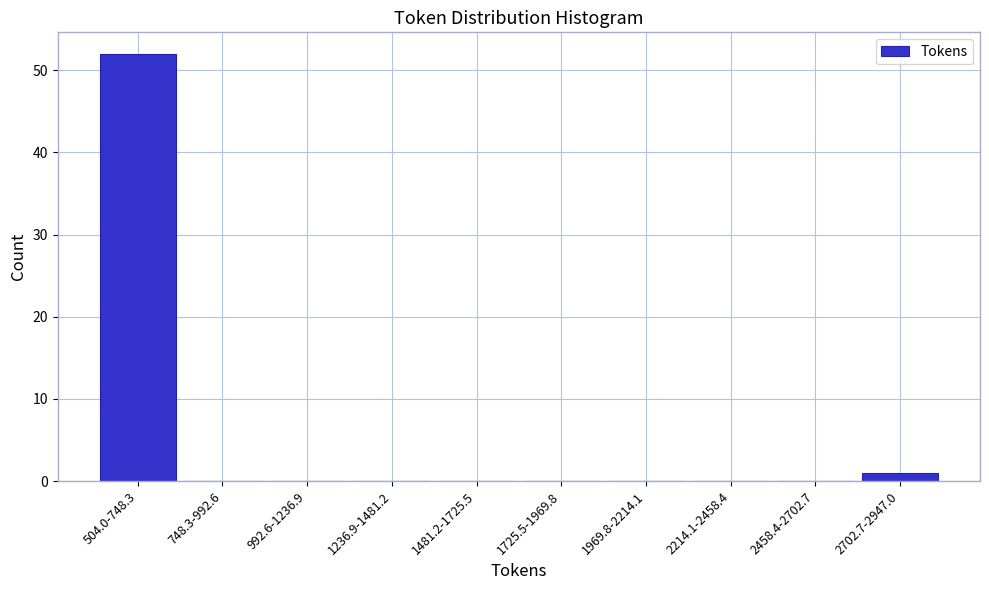

Reading left to right, what are all the values shown in this chart?

504.0-748.3=52	748.3-992.6=0	992.6-1236.9=0	1236.9-1481.2=0	1481.2-1725.5=0	1725.5-1969.8=0	1969.8-2214.1=0	2214.1-2458.4=0	2458.4-2702.7=0	2702.7-2947.0=1